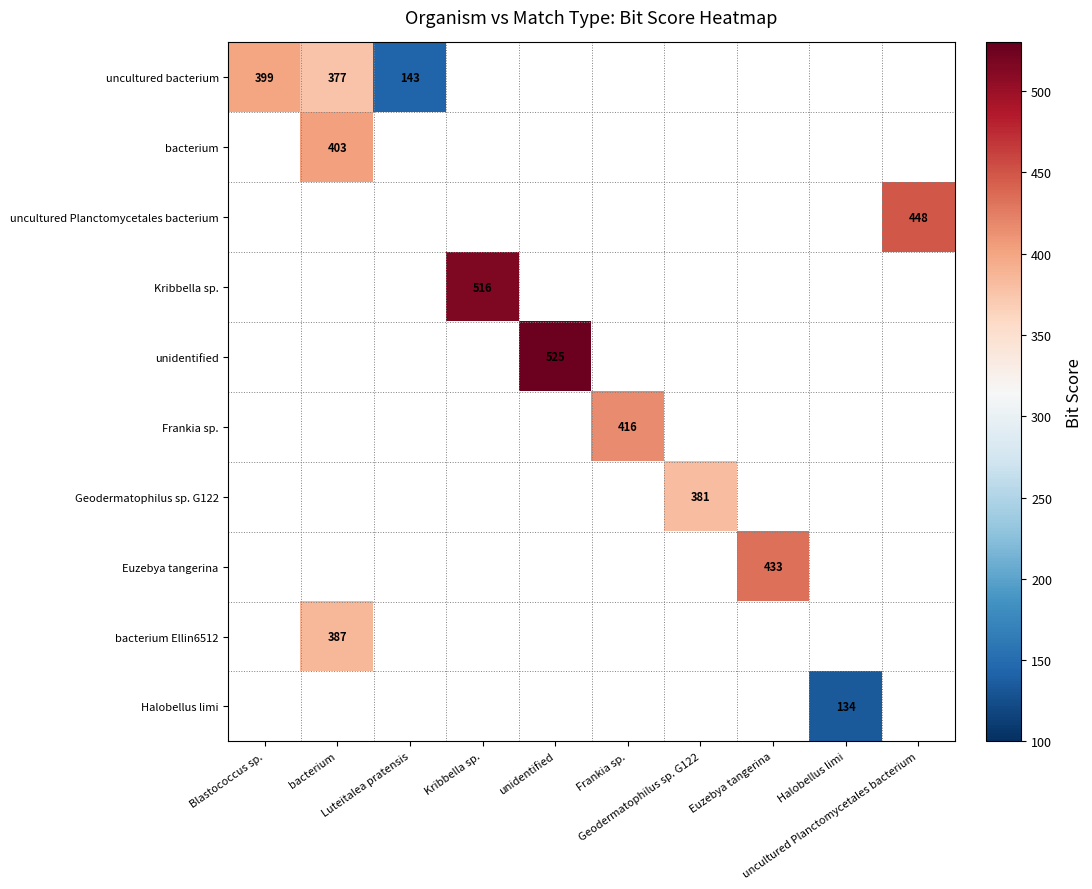

What is the maximum value shown in the chart?

525.0